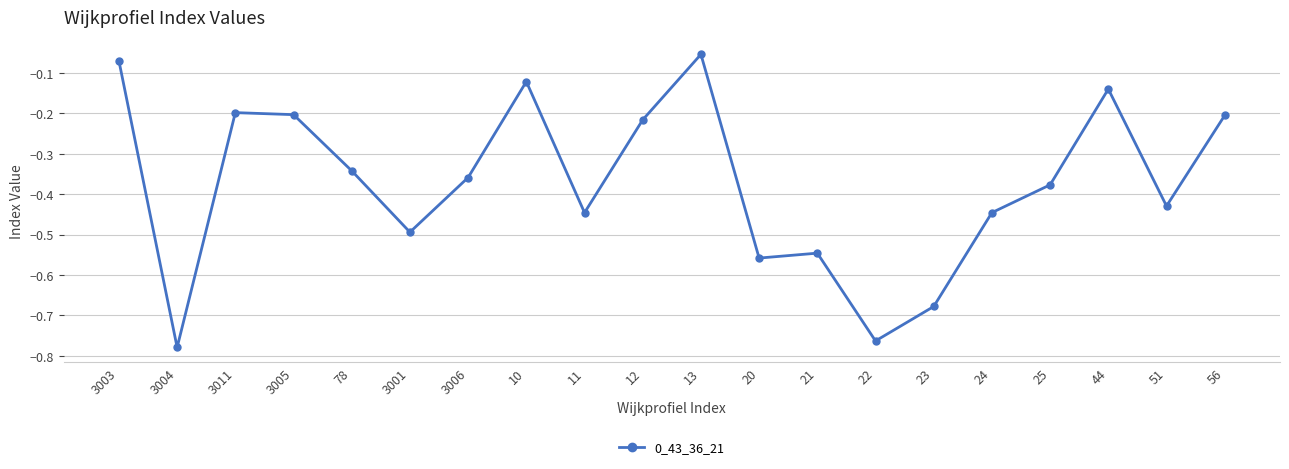

At which category does the chart reach its minimum across all series?

3004